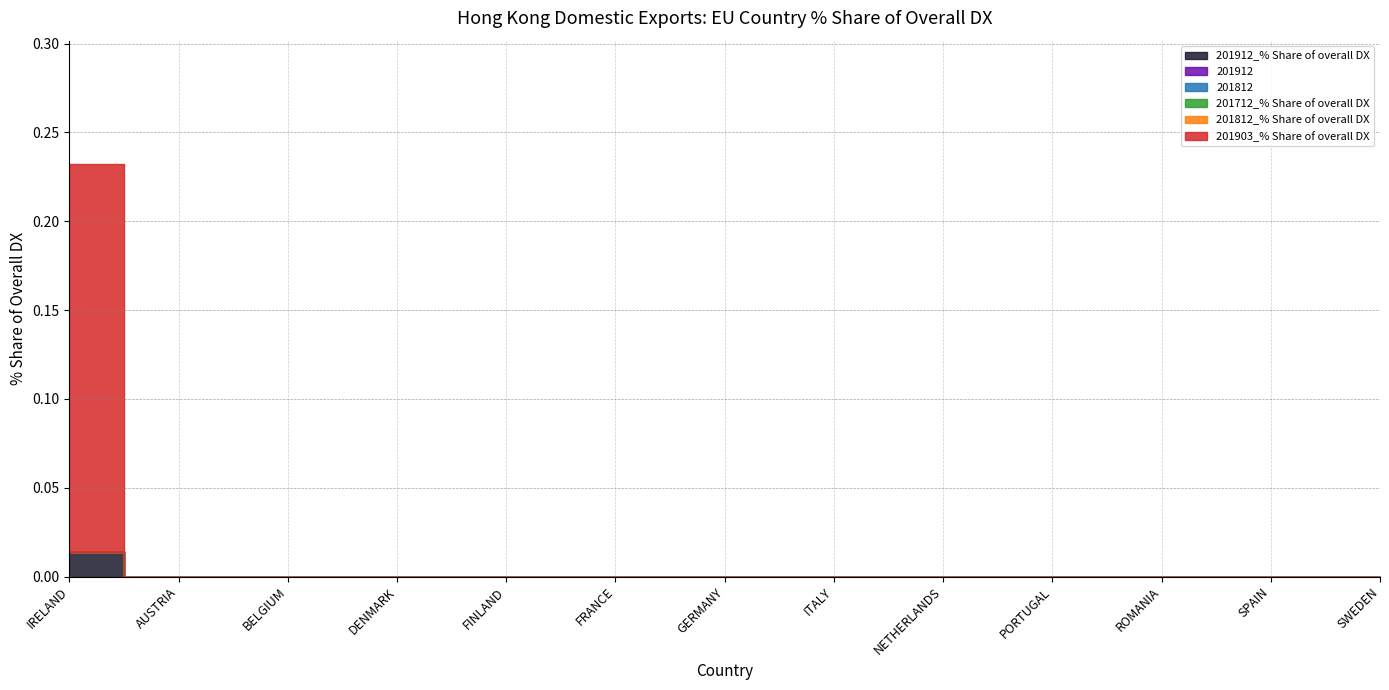

How many categories are shown in the chart?

13